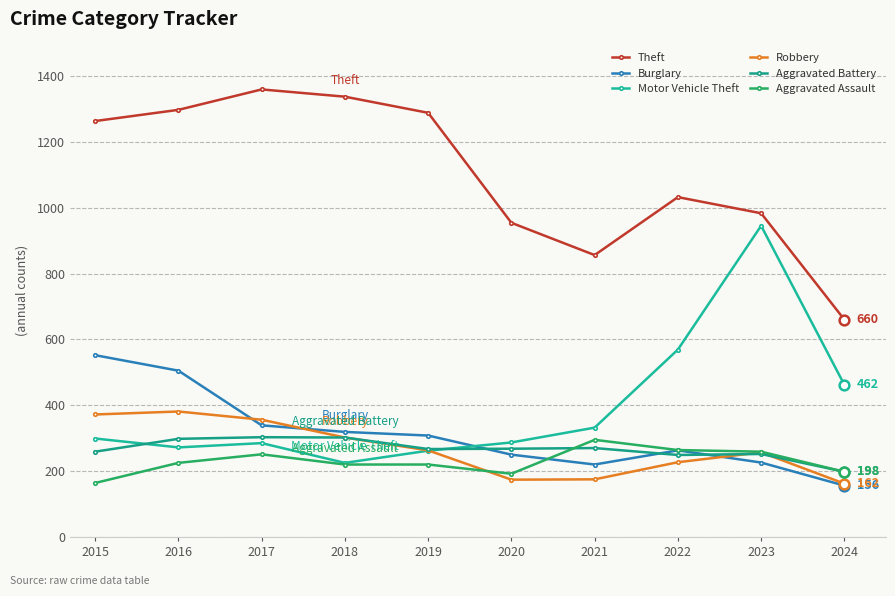

How many data points in Aggravated Battery are less than 268?

5